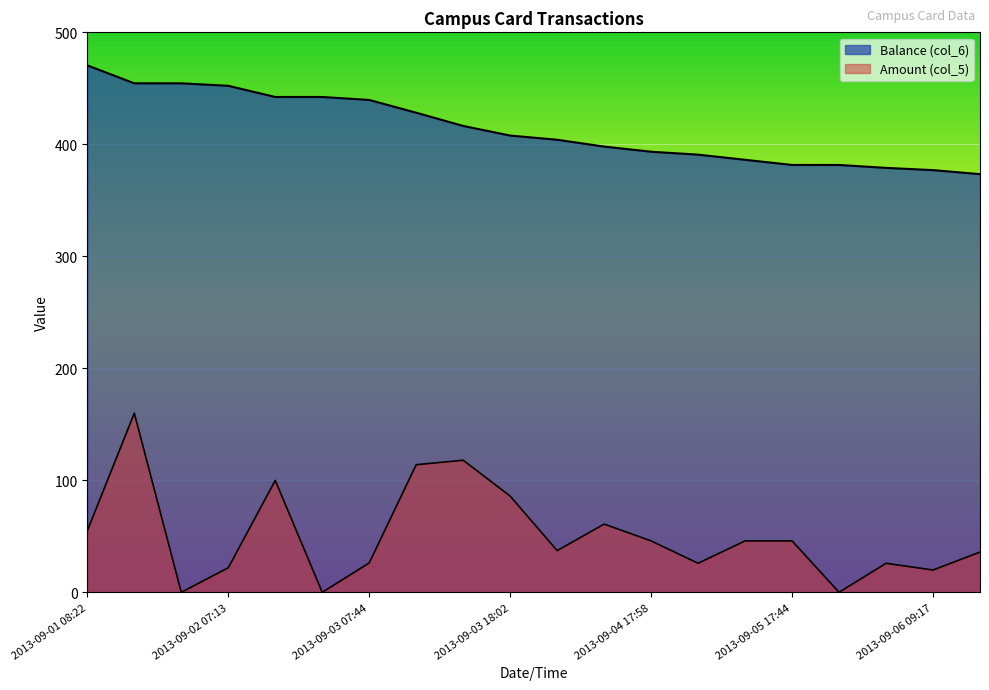

List the series in order of their overall mean, highest first.

Balance (col_6), Amount (col_5)